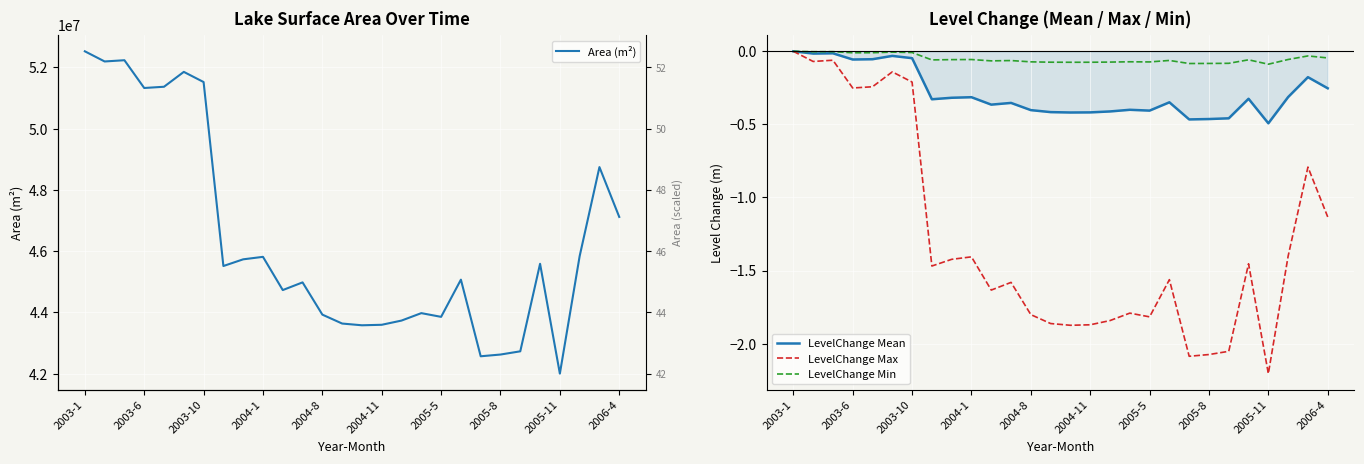

The LevelChange Max series shows -1.8 at 2004-8. True or false?

True